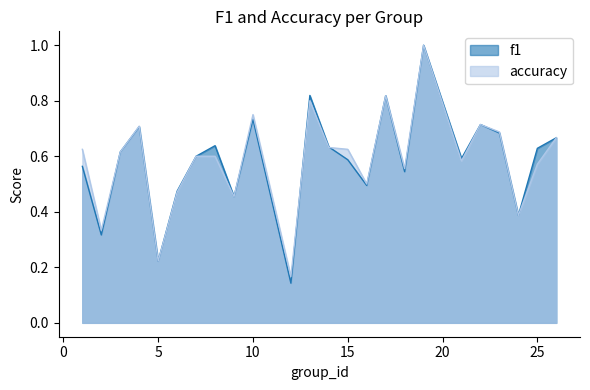

What is the difference between the second highest and second lowest values in the f1 series?

0.6